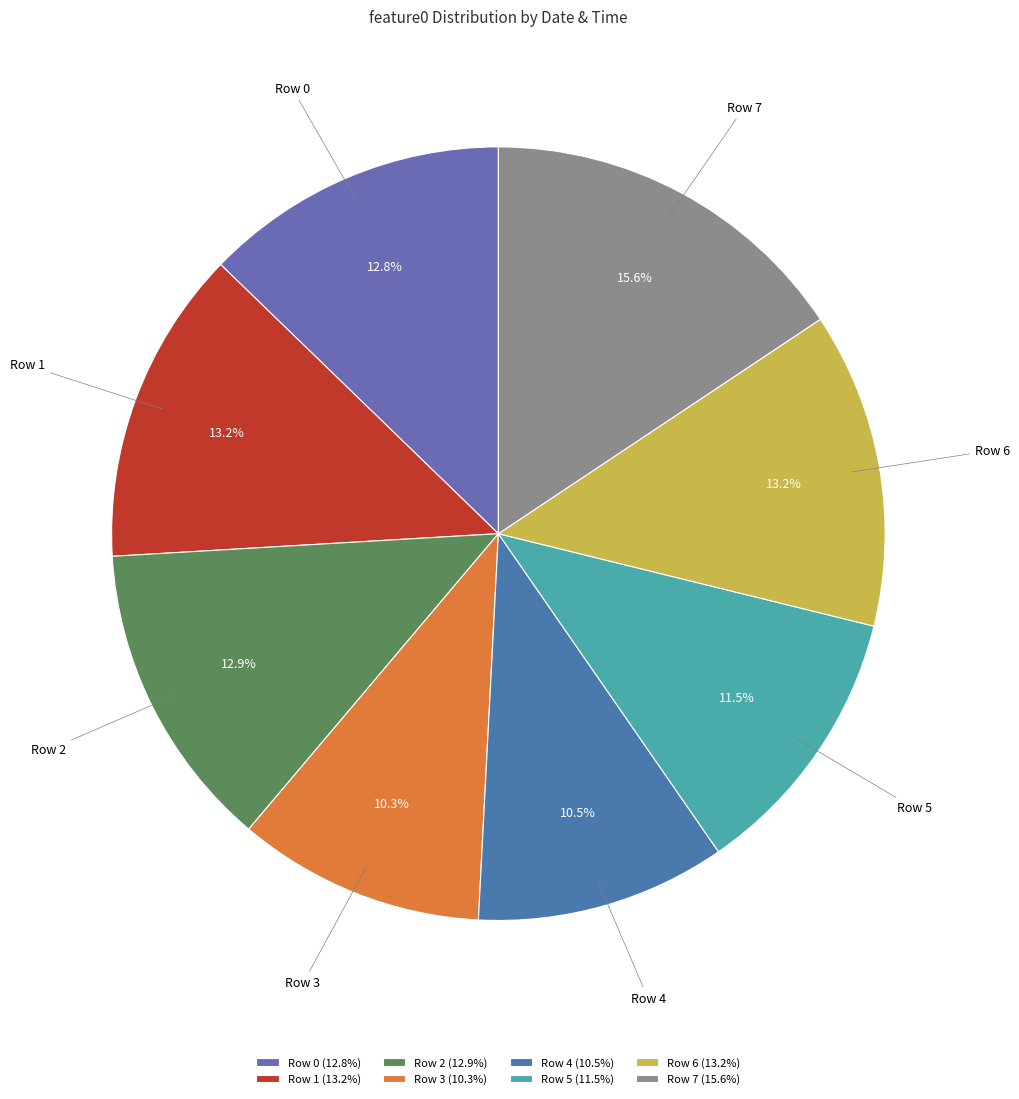

How many segments does this pie chart have?

8